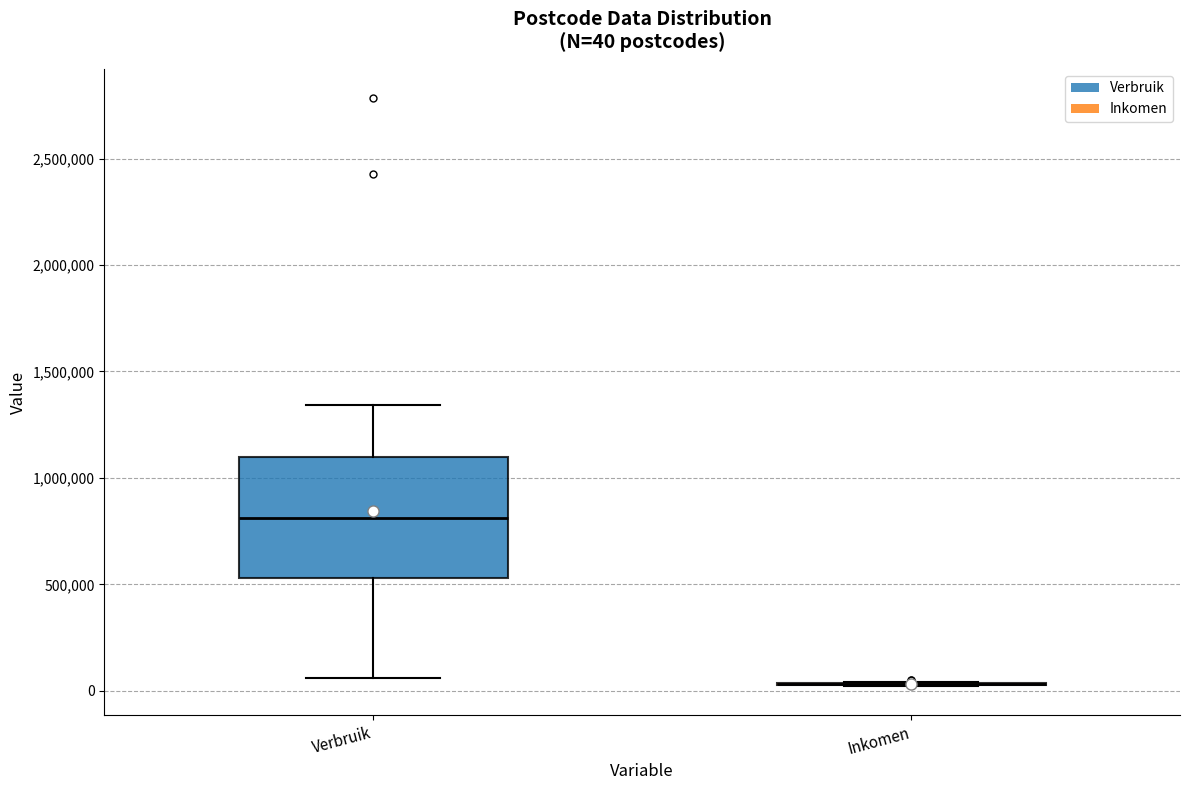

Comparing the boxes themselves (not the whiskers), which one is the tallest?

Verbruik